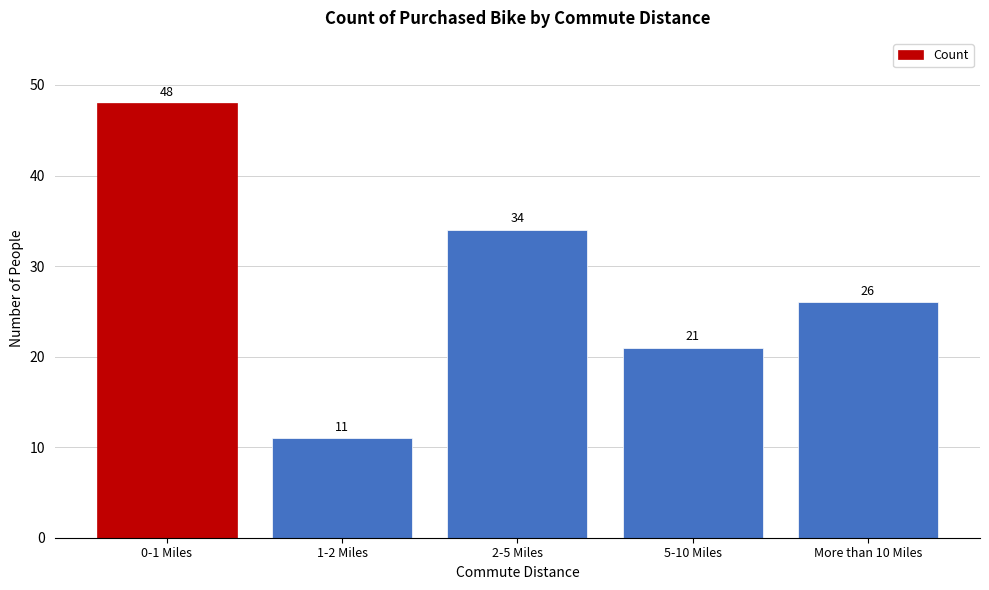

Reading right to left, list all the values displayed in this chart.

26	21	34	11	48